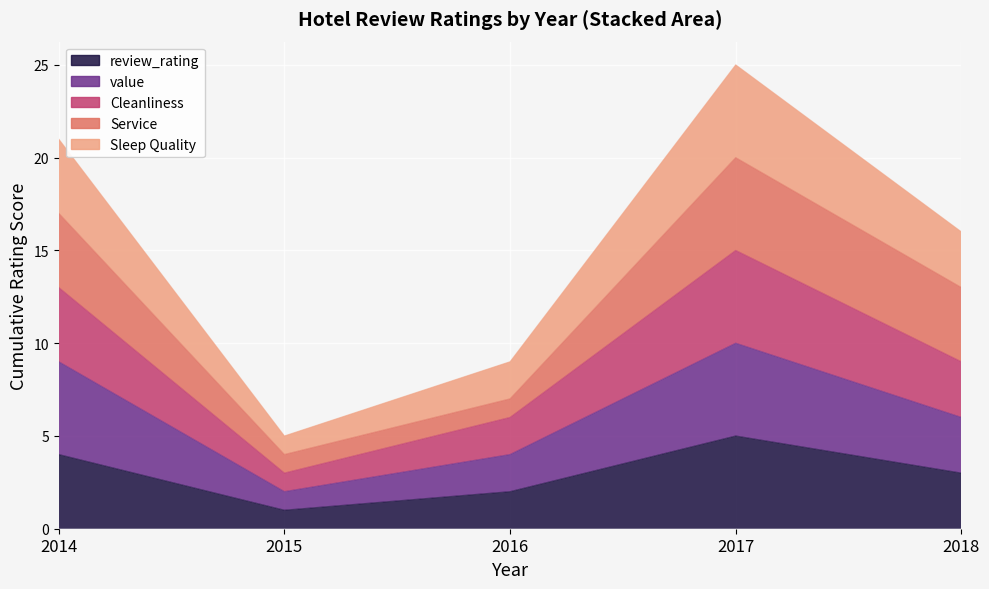

What is the sum of the review_rating values at 2014 and 2017?

9